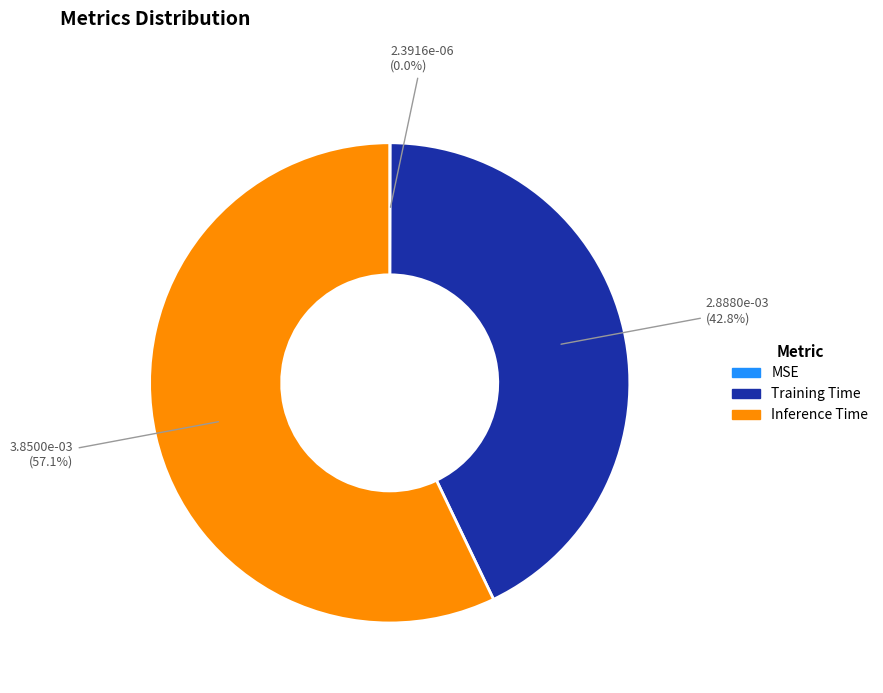

To the nearest percent, what is the average slice percentage?

33%